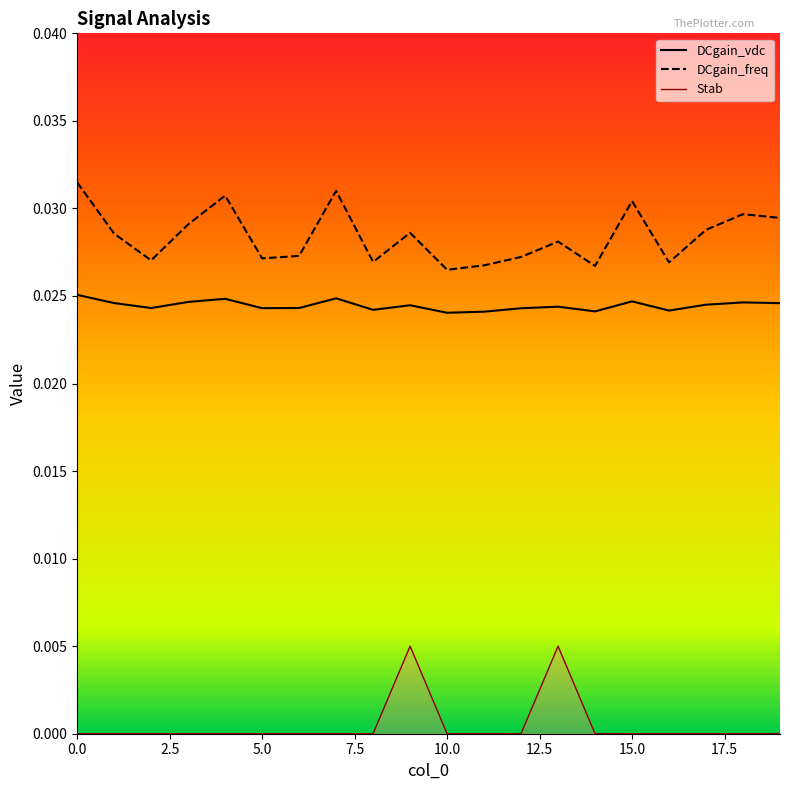

The Stab series shows -0.0 at 15. True or false?

False